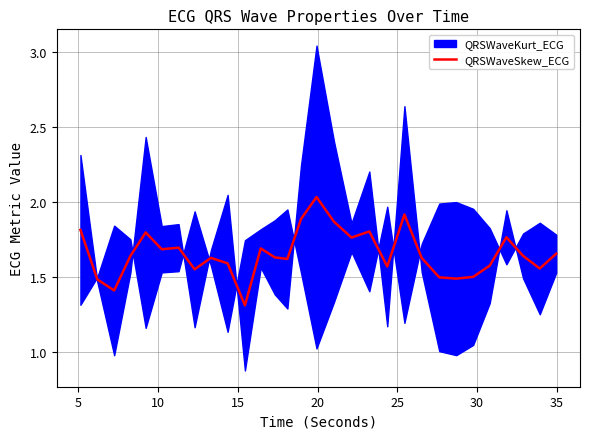

The chart shows a value of 0.9 at 30. True or false?

False